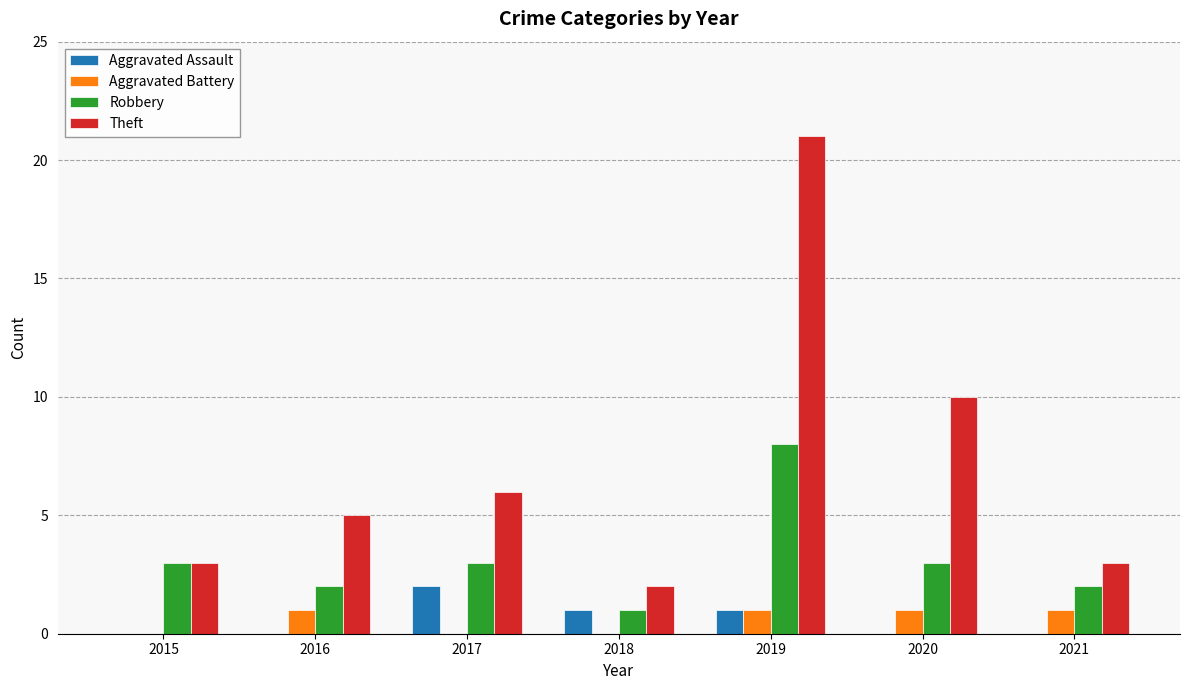

The value of Aggravated Battery at 2015 is 0. True or false?

True